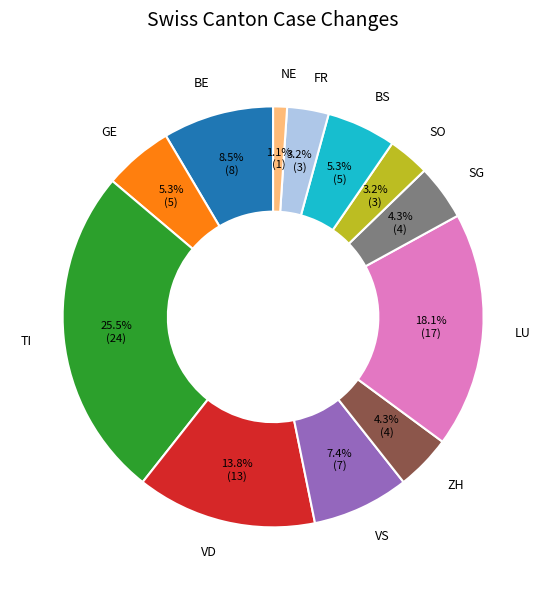

Which has a higher value, VD or BE?

VD